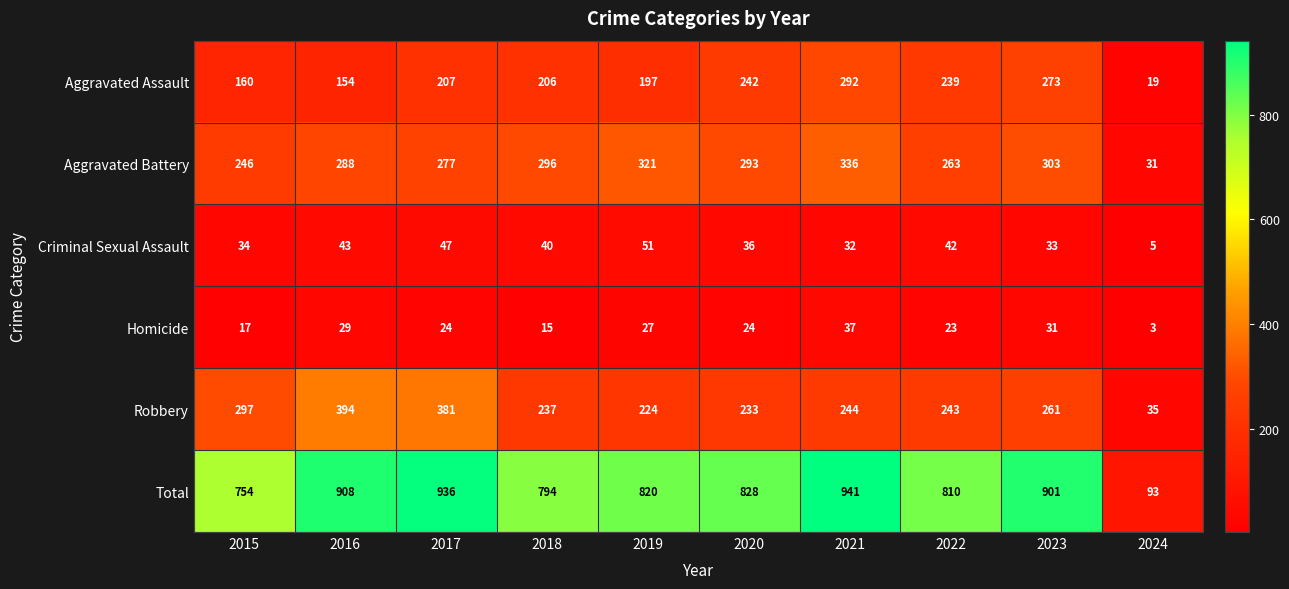

What is the total value across all series at 2021?

1882